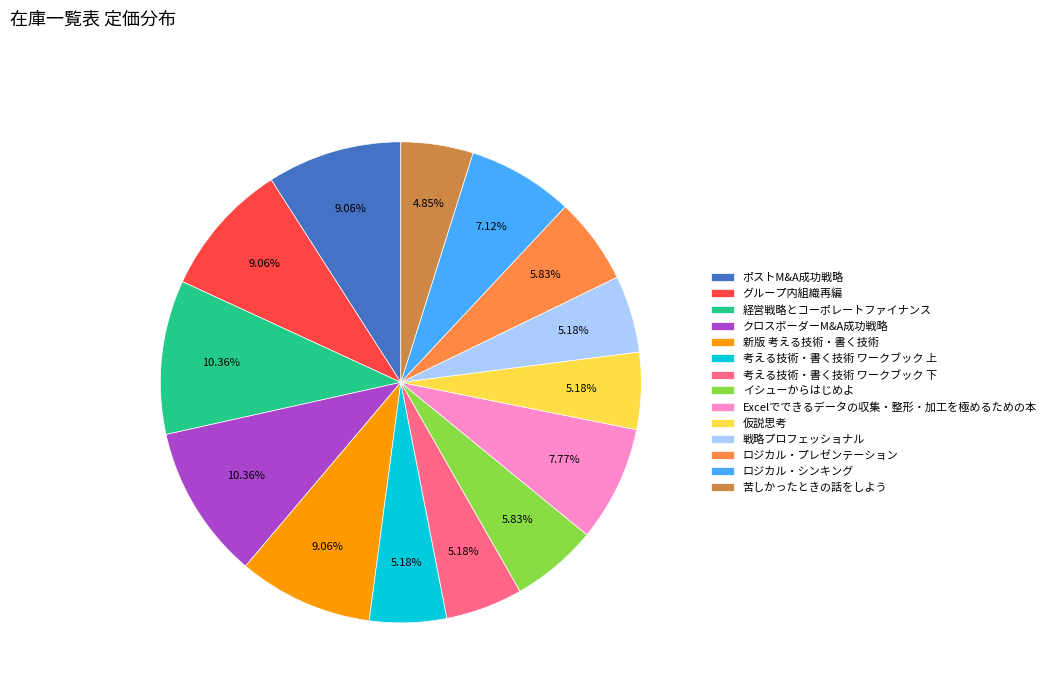

Combined, what portion of the pie is ロジカル・プレゼンテーション and 新版 考える技術・書く技術?

14.9%